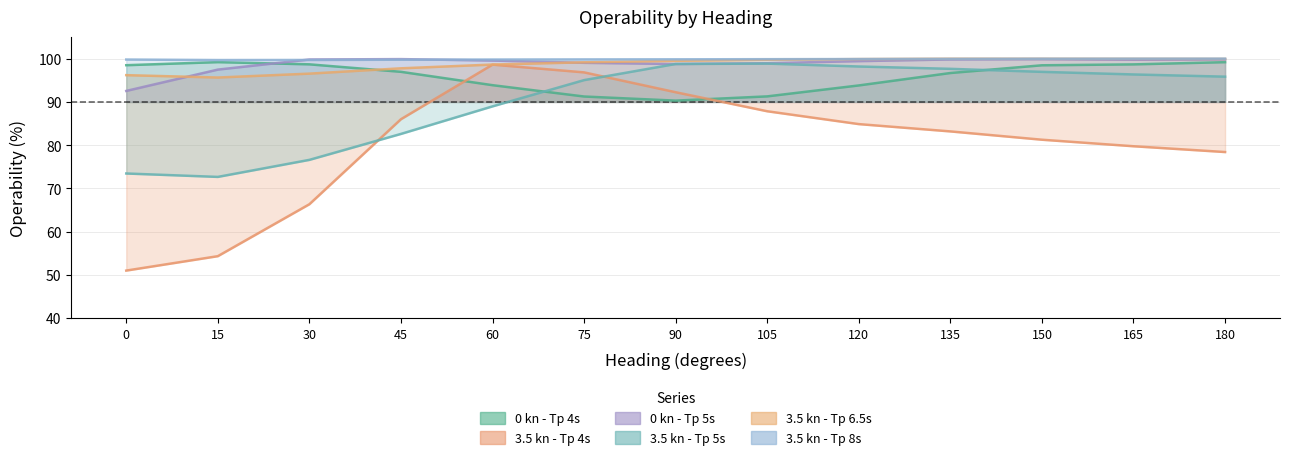

What is the sum of the 3.5 kn - Tp 4s values at 90 and 15?

146.6